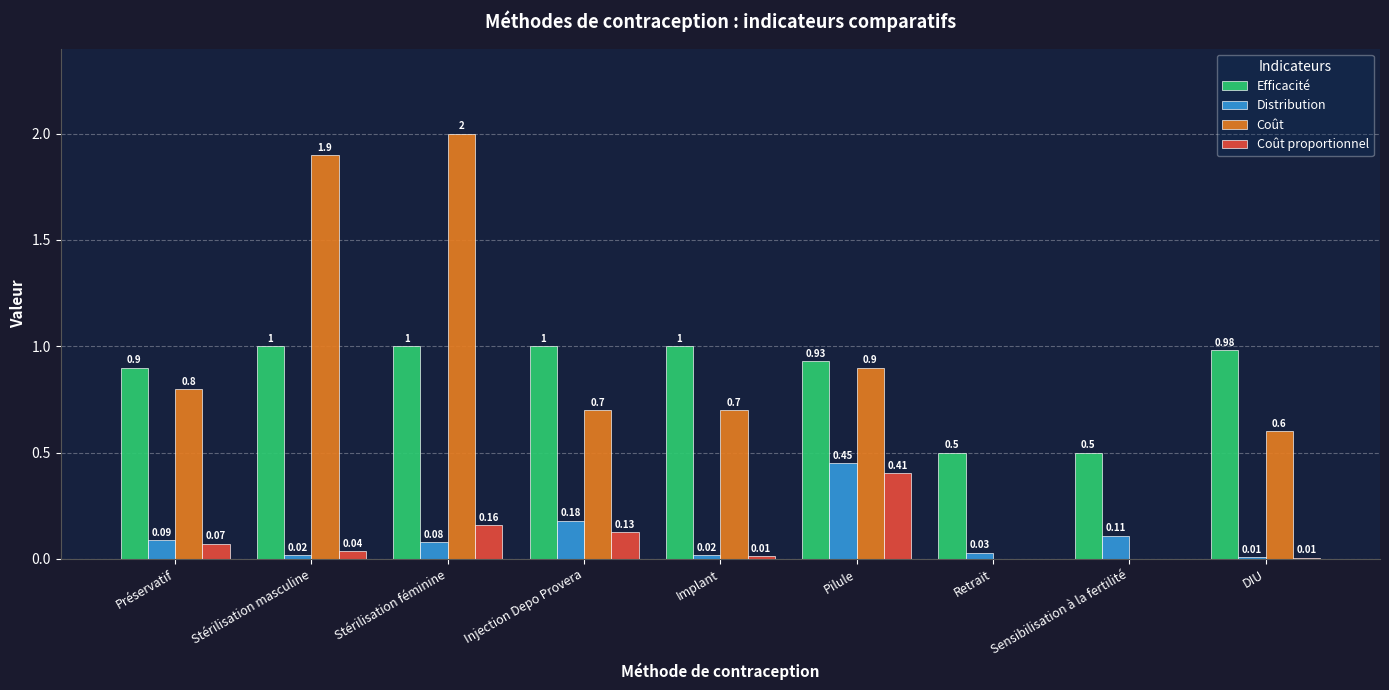

What is the sum of the Coût values at Pilule and DIU?

1.5